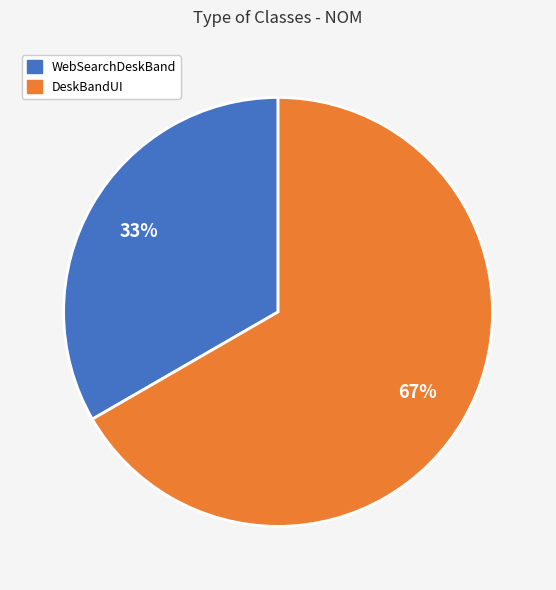

Is it true that WebSearchDeskBand is 33% of the pie?

True